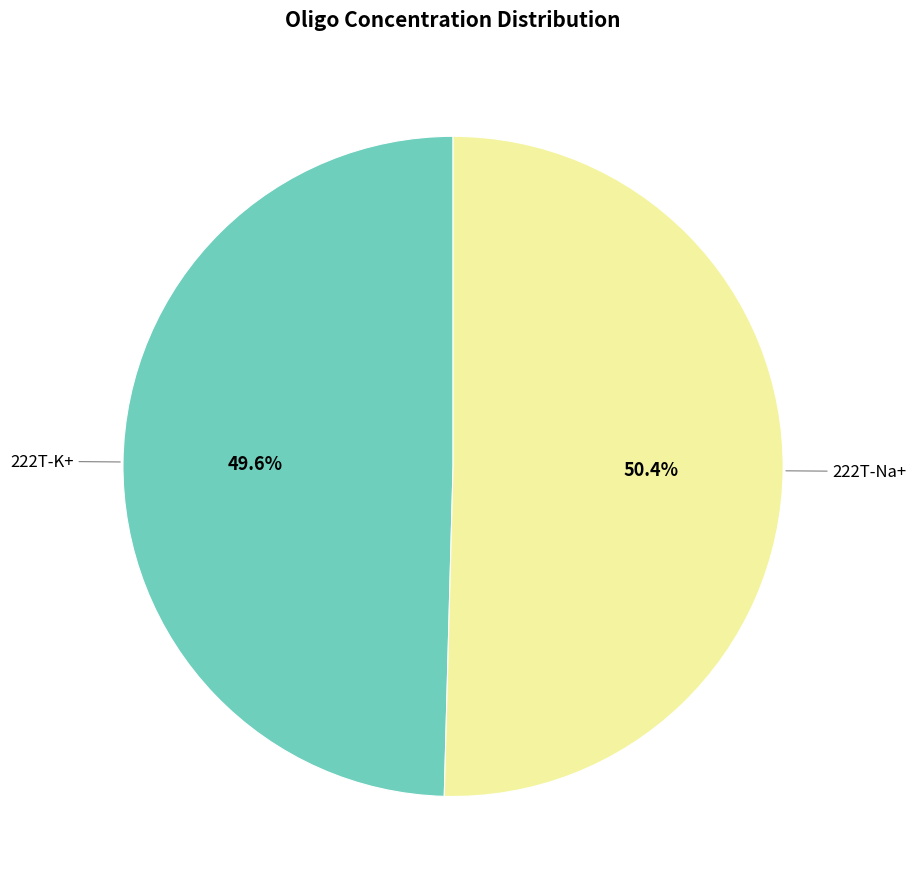

Does any single category account for the majority?

Yes